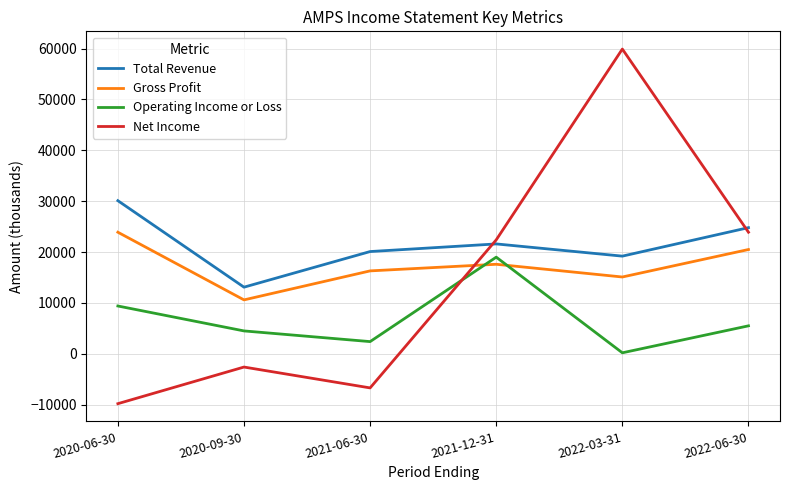

True or false: Total Revenue and Gross Profit intersect in this chart.

False